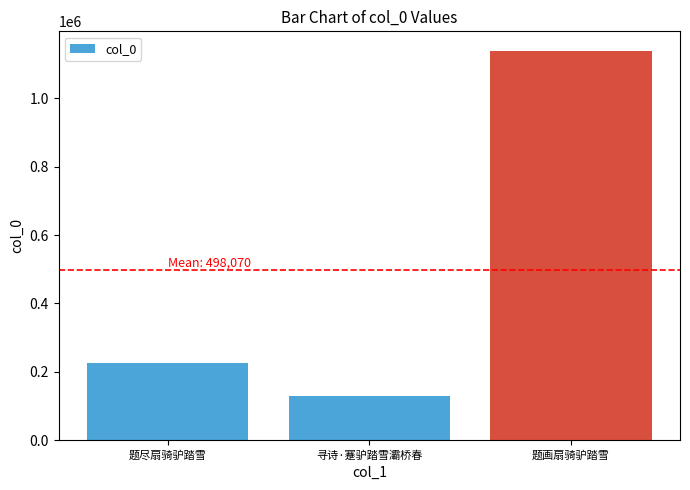

Which category has the highest value across all series?

题画扇骑驴踏雪